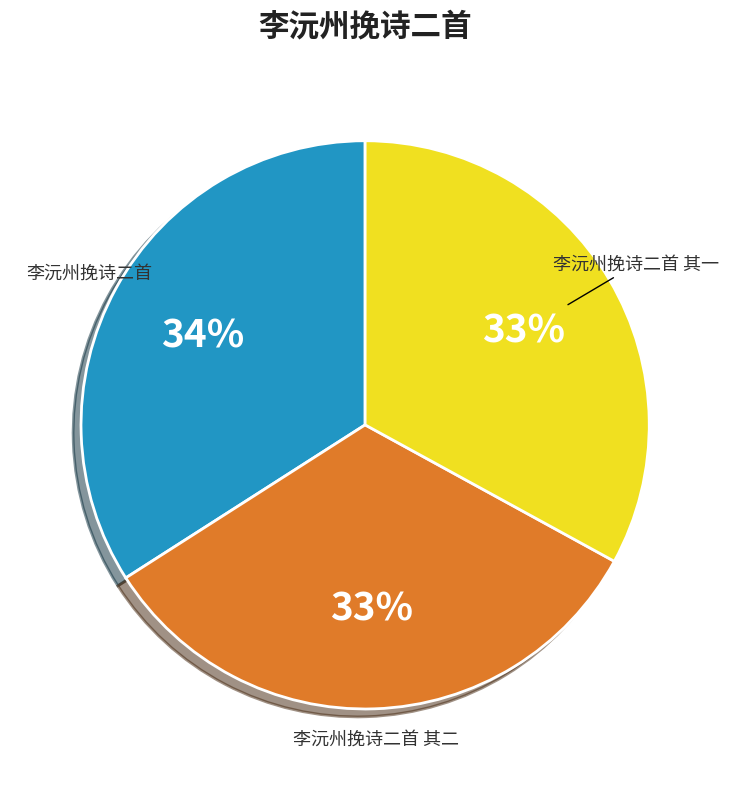

To the nearest percent, what percentage of the pie is 李沅州挽诗二首?

34%